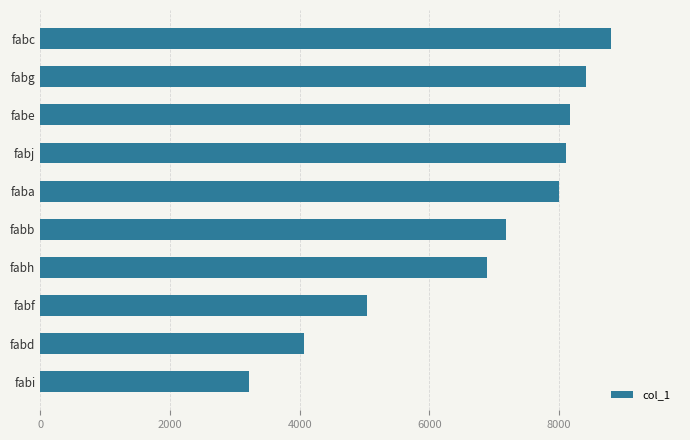

Approximately how many times larger is the value at fabe compared to fabc?

0.9